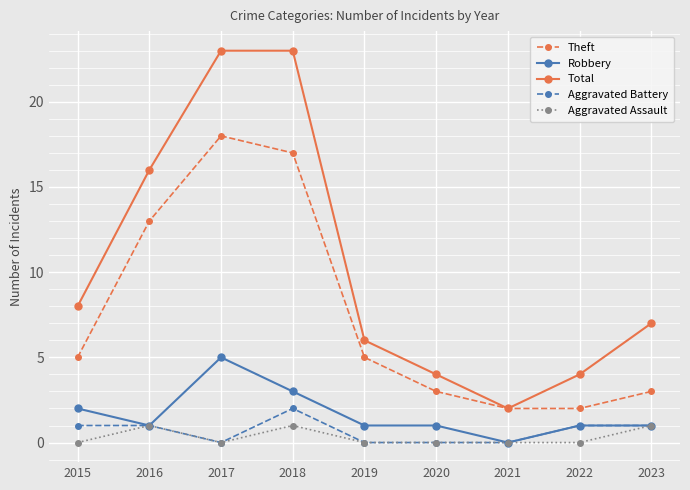

What is the spread (max minus min) of values at 2016?

15